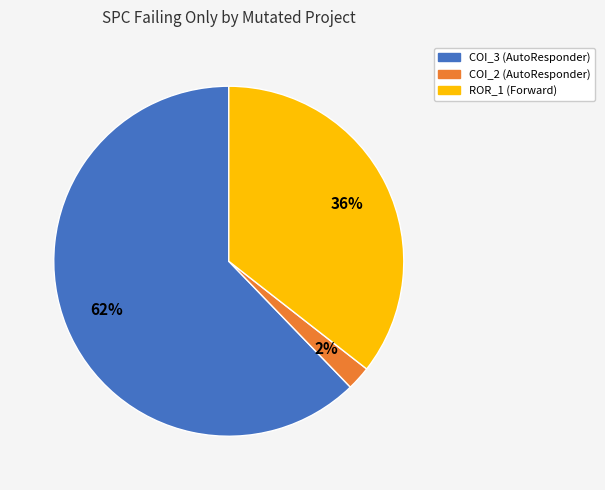

Is there any slice that represents more than half of the pie?

Yes